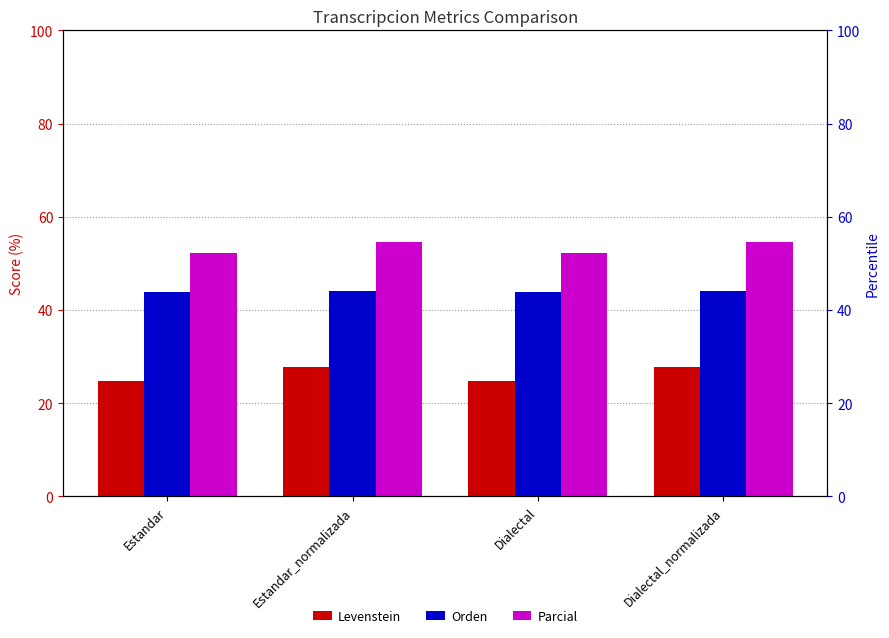

The Parcial series shows 78.8 at Estandar. True or false?

False